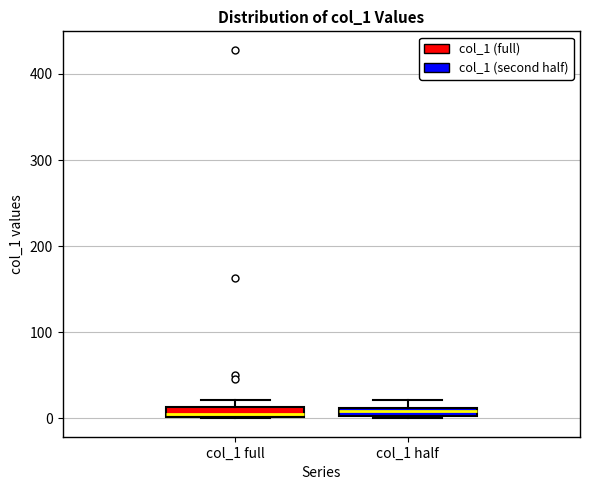

Where is the lower edge of the box for col_1 half on the y-axis? The values are not printed on the chart, so give them approximately, as read against the axis.

0